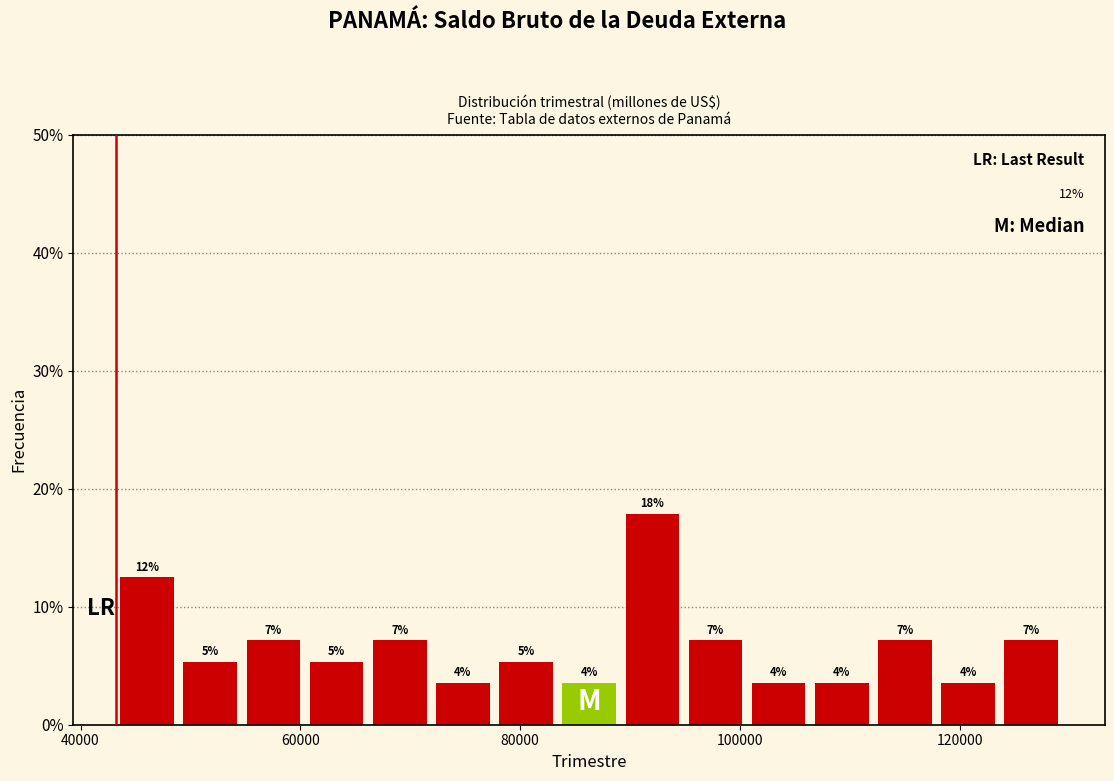

Around what value on the x-axis is the tallest bar? Give the approximate position of its centre, as read against the axis.

92000